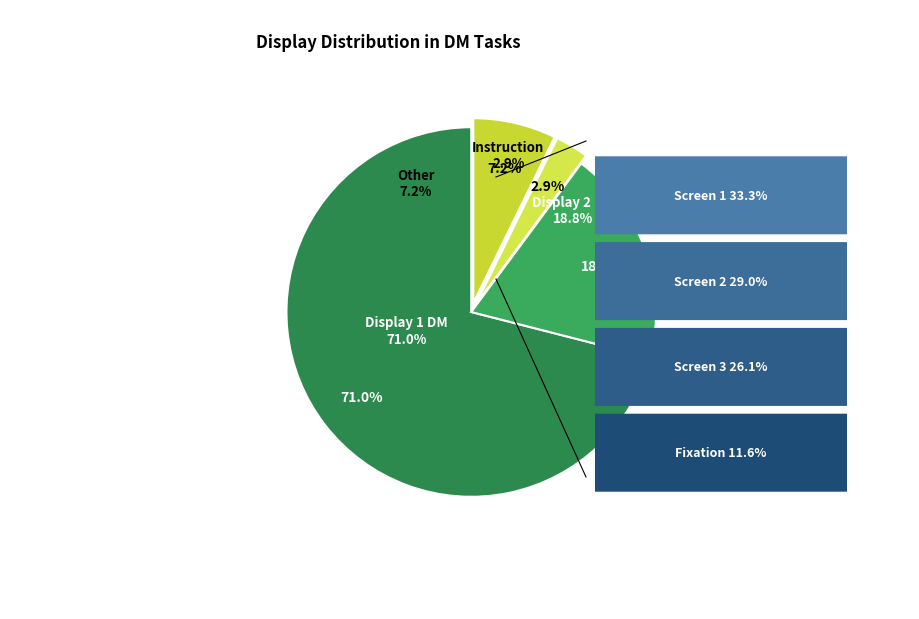

Does any single category account for the majority?

No